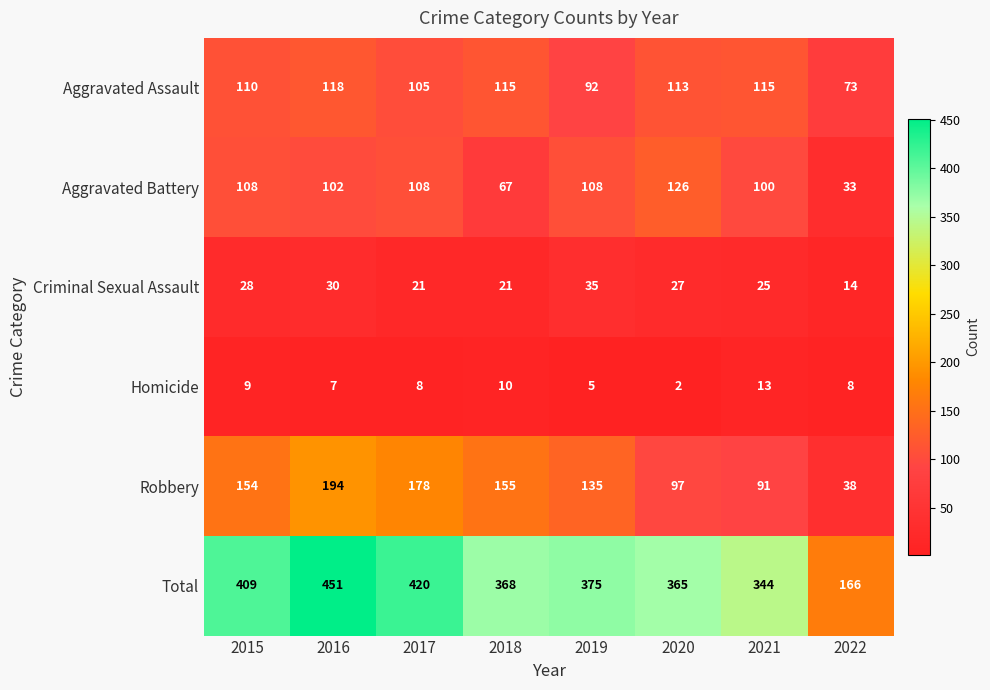

The Criminal Sexual Assault series shows 28 at 2015. True or false?

True